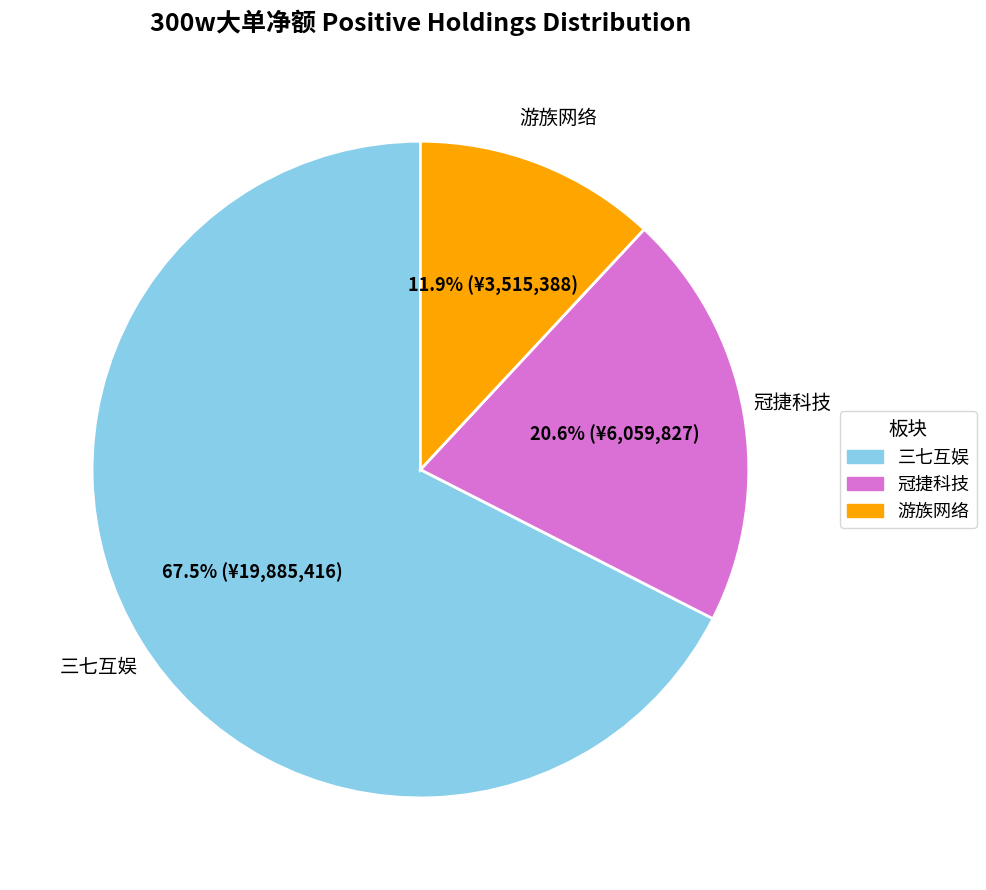

Is there a majority slice in this chart?

Yes